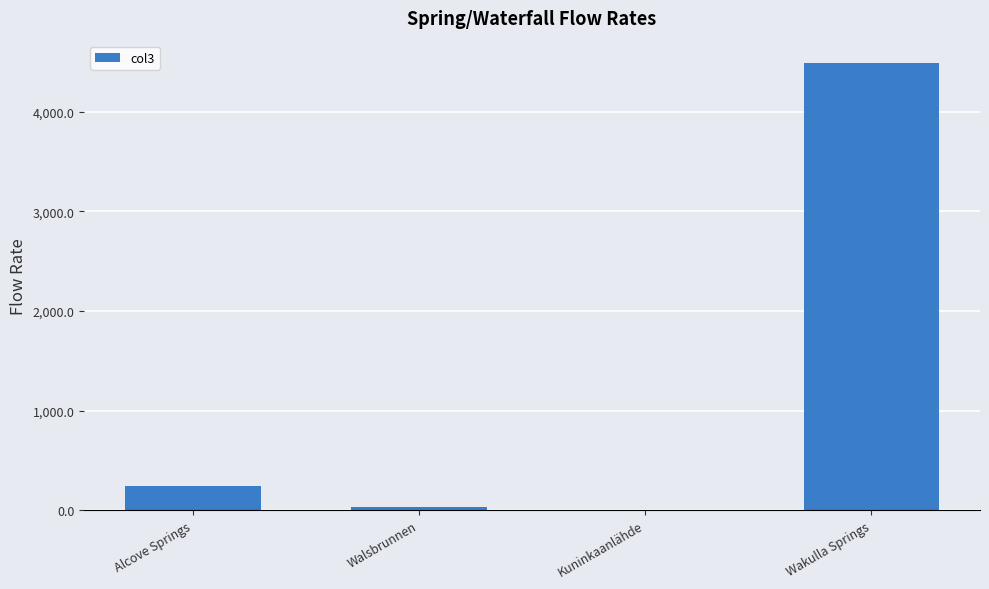

Reading left to right, list all the values displayed in this chart.

Alcove Springs=246.0	Walsbrunnen=28.0	Kuninkaanlähde=1.5	Wakulla Springs=4490.0